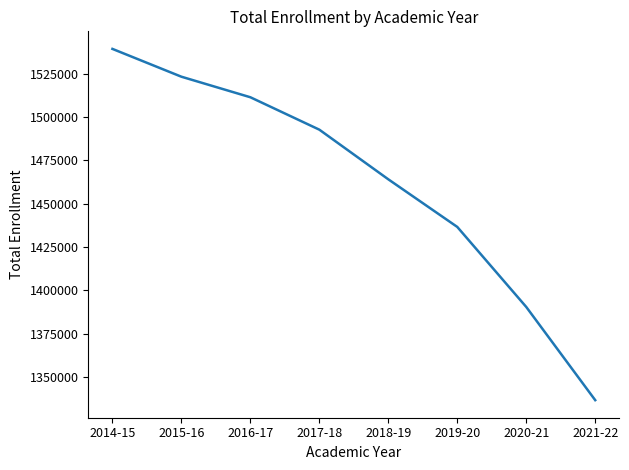

Rank the categories by value from highest to lowest.

2014-15, 2015-16, 2016-17, 2017-18, 2018-19, 2019-20, 2020-21, 2021-22